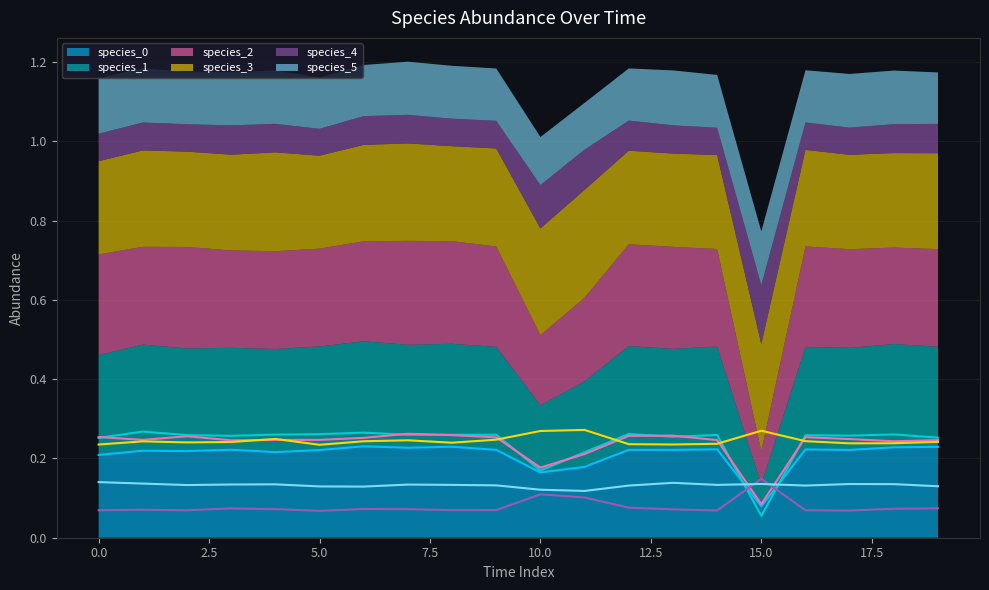

True or false: species_0 and species_5 intersect in this chart.

True